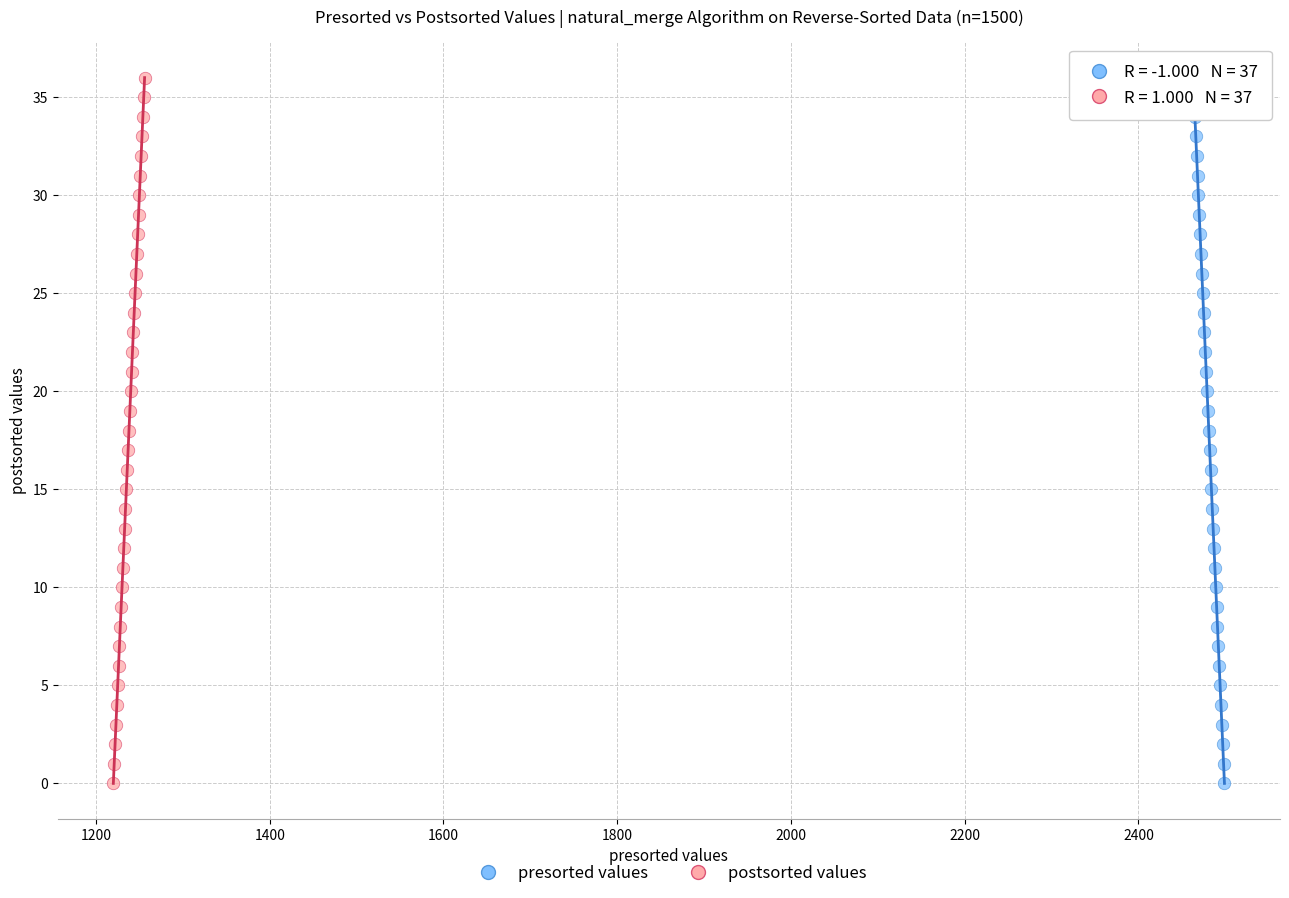

What are all the series names shown in the legend?

presorted values, postsorted values